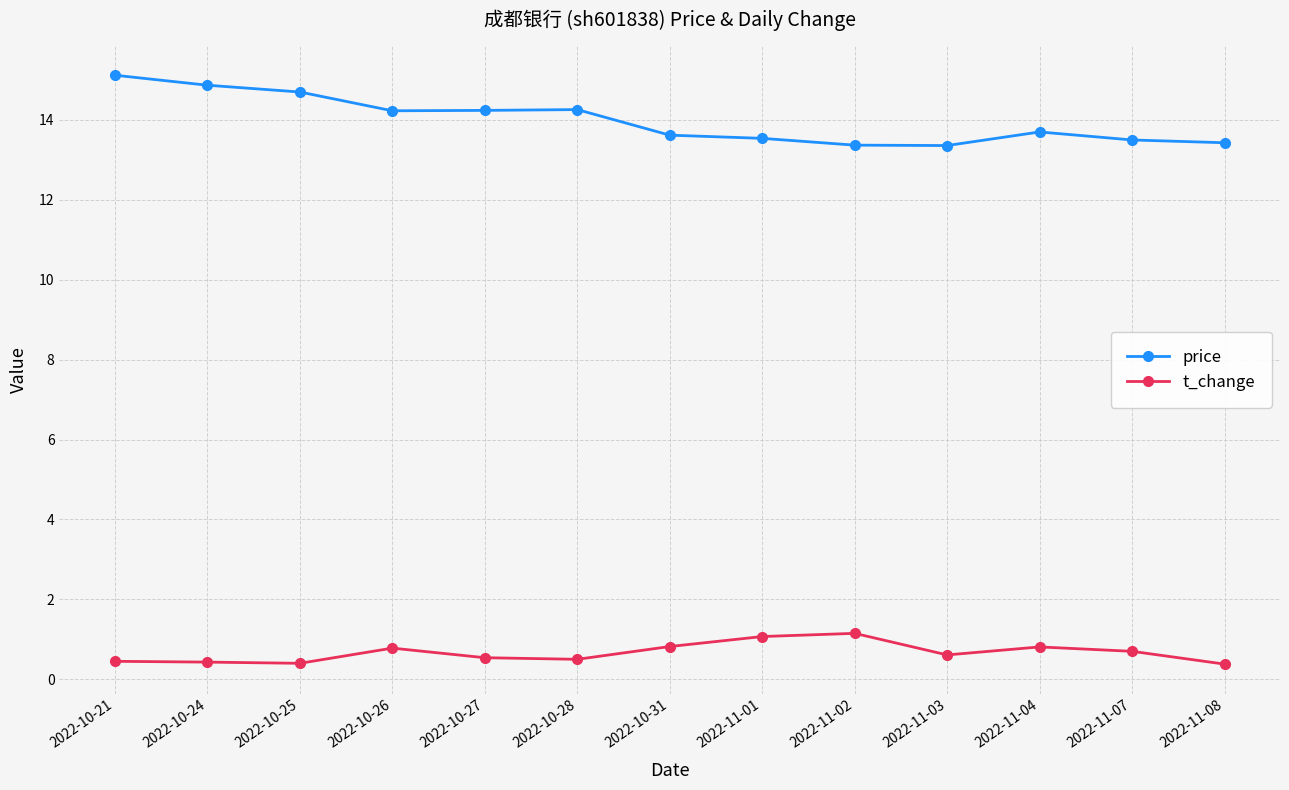

True or false: price and t_change cross at least once.

False